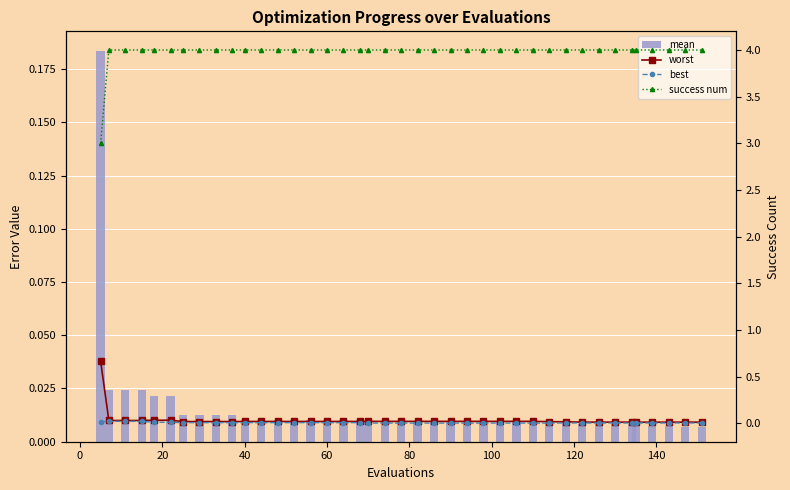

At how many categories does at least one series exceed 0?

40